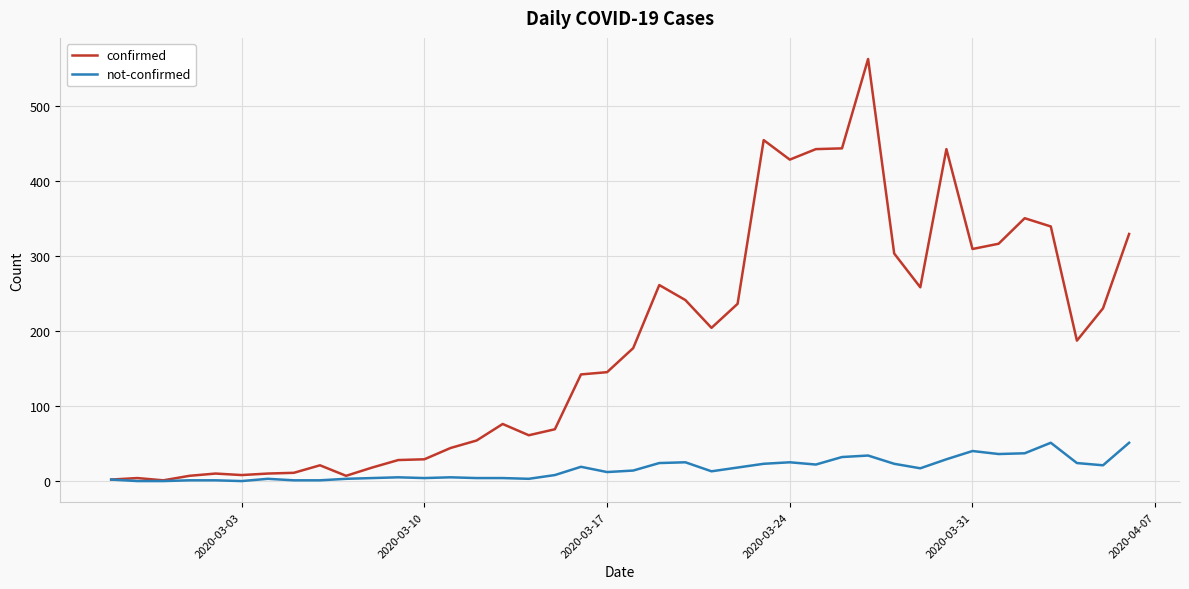

What are all the series names shown in the legend?

confirmed, not-confirmed